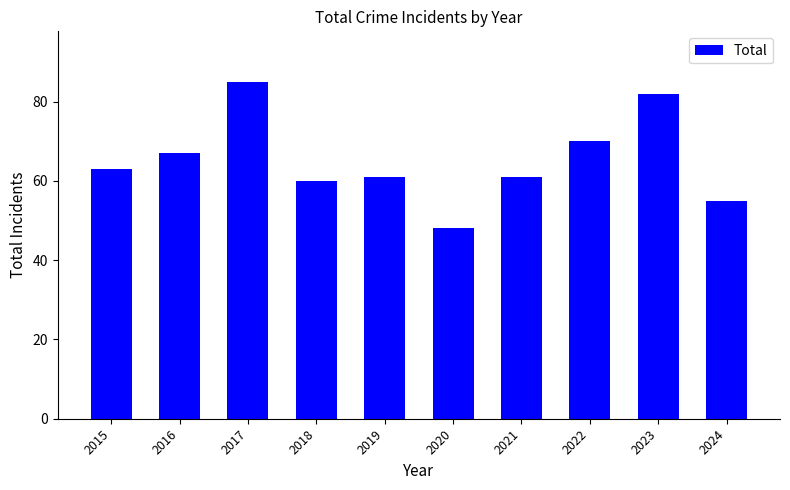

What is the value of the 8th bar from the left?

70